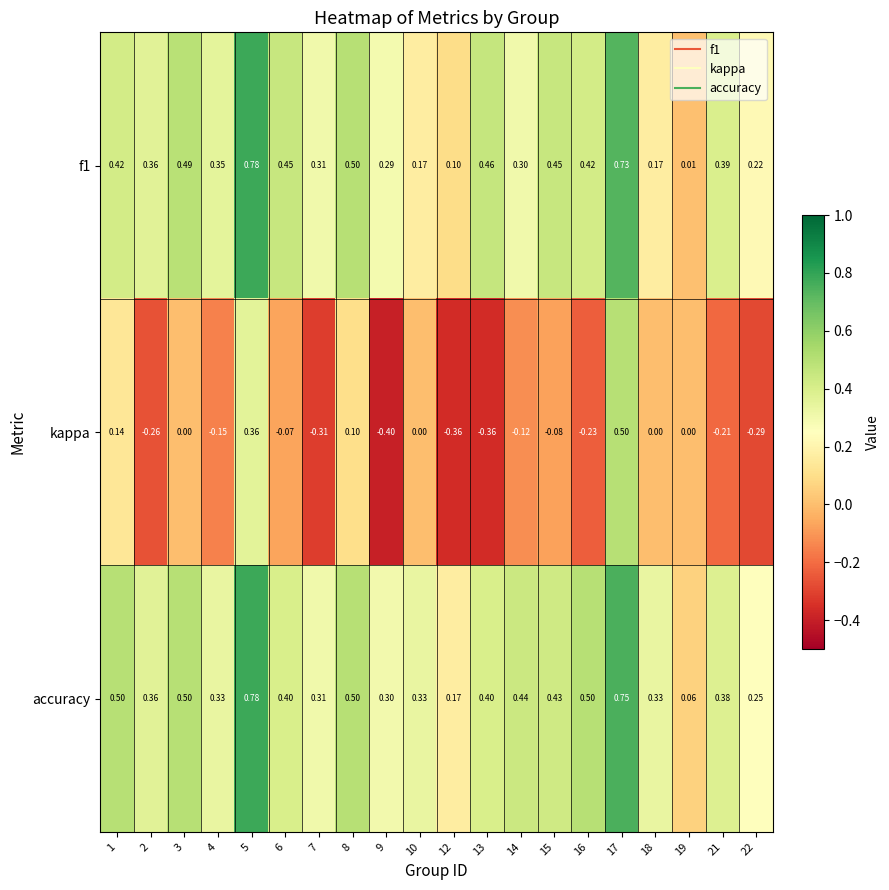

Which series has the largest total across all categories?

accuracy